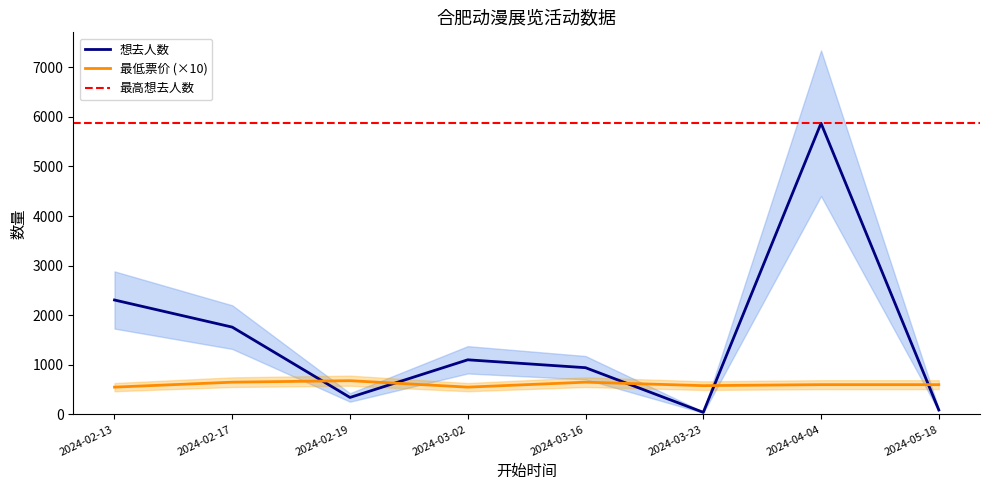

List the labels in order of 想去人数 value, largest first.

2024-04-04, 2024-02-13, 2024-02-17, 2024-03-02, 2024-03-16, 2024-02-19, 2024-05-18, 2024-03-23